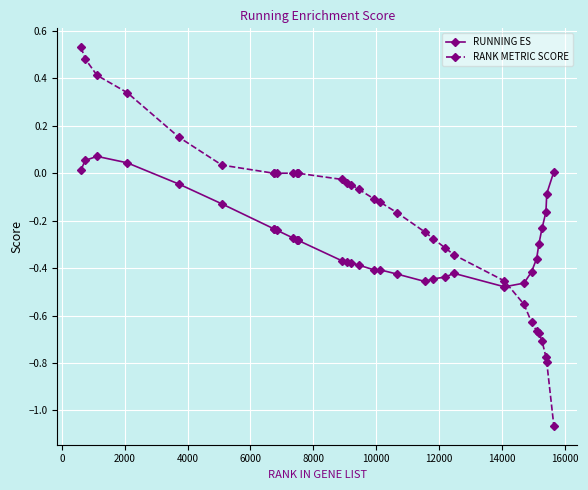

True or false: RUNNING ES has more than 1 points higher than both neighbors.

True